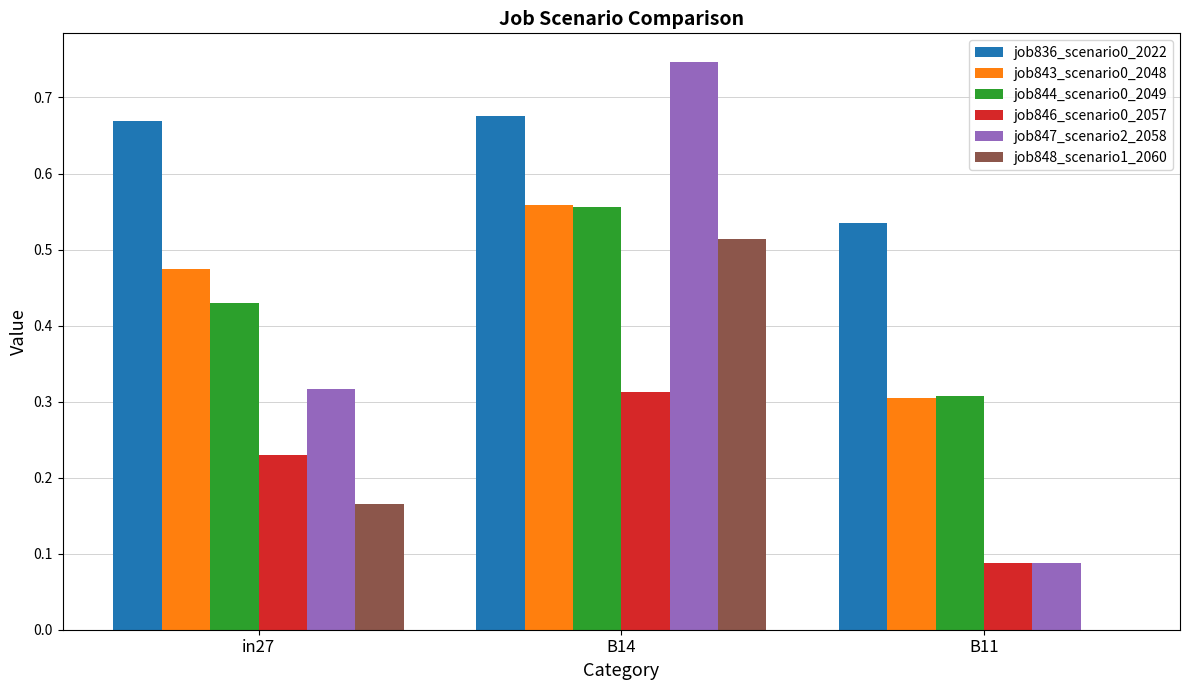

True or false: job844_scenario0_2049 has a value of 0.7 at in27.

False